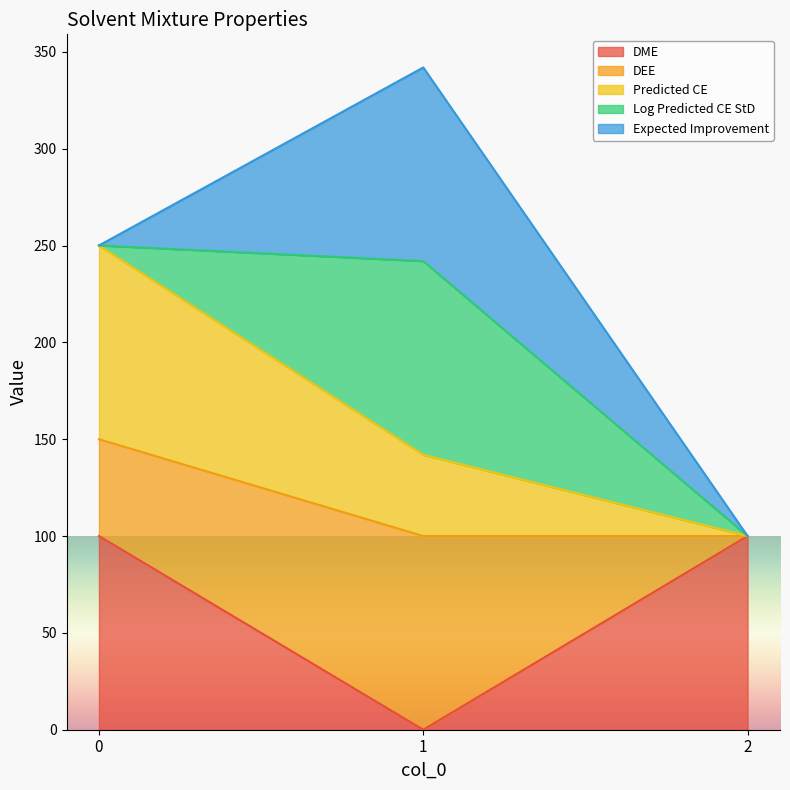

What is the total value across all series at 2?

100.0